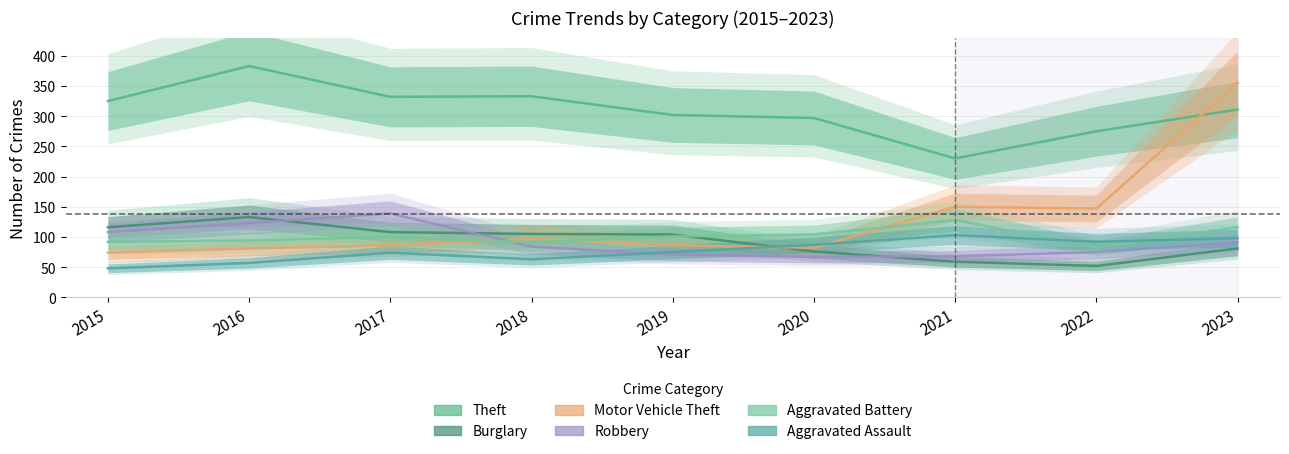

How many values in the Motor Vehicle Theft series exceed 86?

4